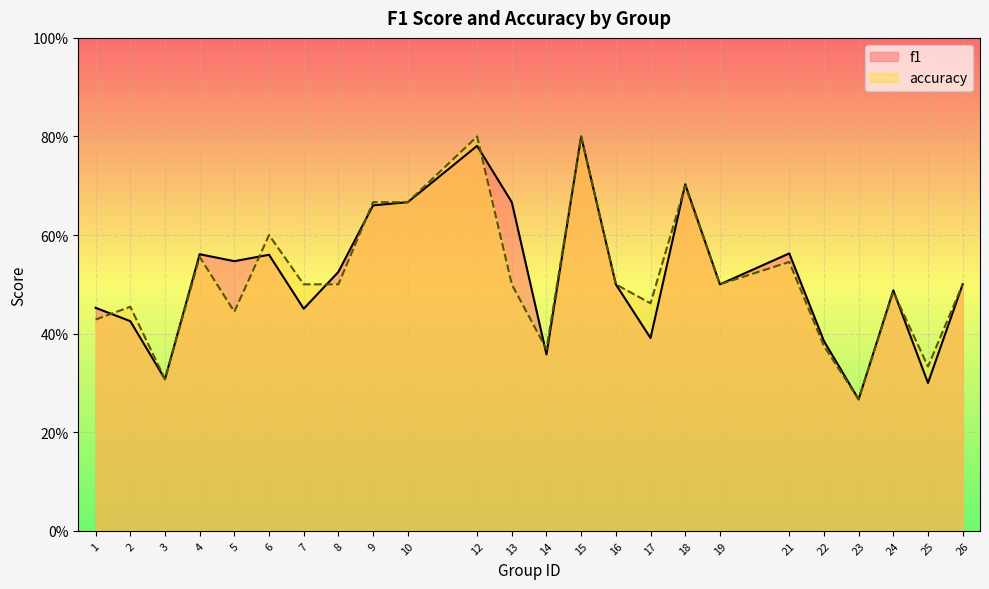

What is the sum of the accuracy values at 24 and 13?

1.0